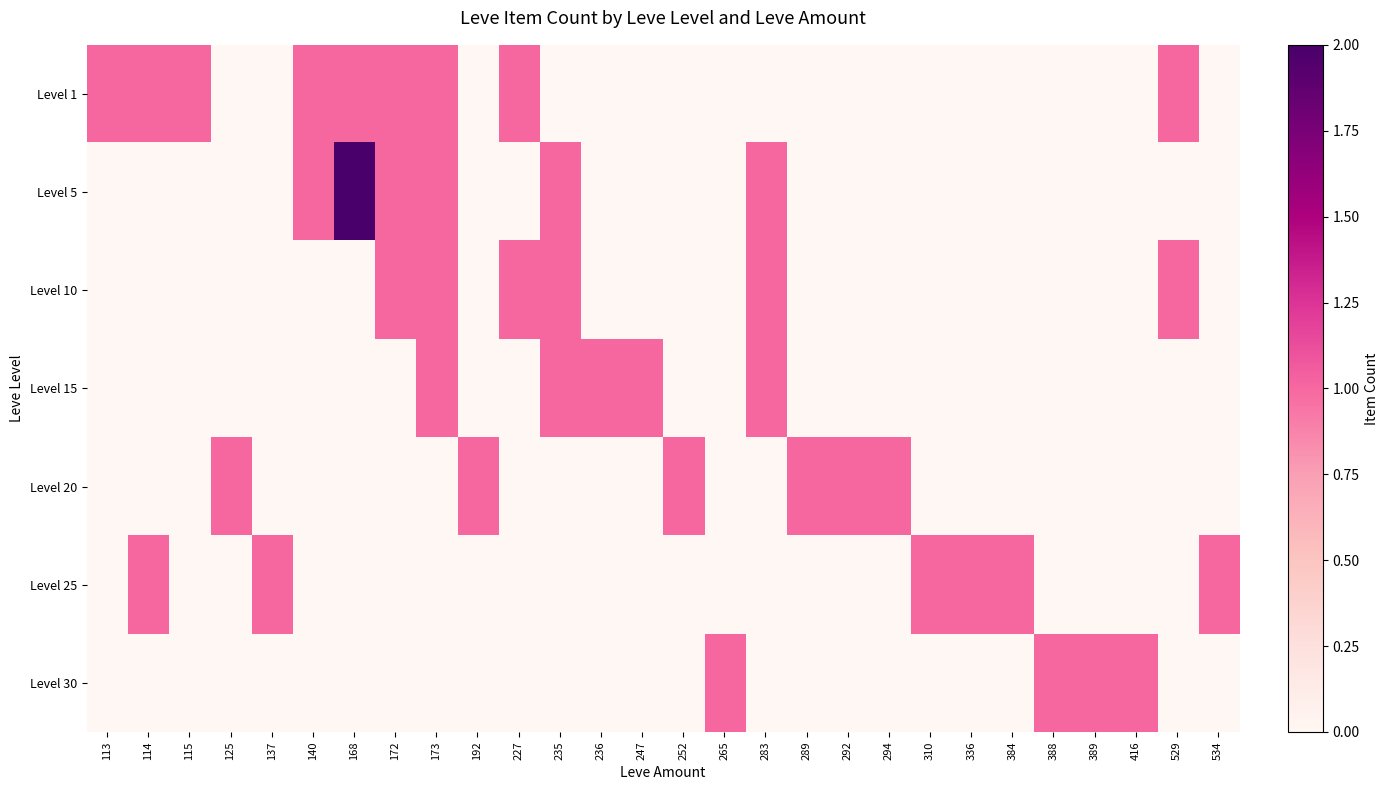

Reading left to right, extract all data points from this chart.

Level 1: 113=1	114=1	115=1	125=0	137=0	140=1	168=1	172=1	173=1	192=0	227=1	235=0	236=0	247=0	252=0	265=0	283=0	289=0	292=0	294=0	310=0	336=0	384=0	388=0	389=0	416=0	529=1	534=0
Level 5: 113=0	114=0	115=0	125=0	137=0	140=1	168=2	172=1	173=1	192=0	227=0	235=1	236=0	247=0	252=0	265=0	283=1	289=0	292=0	294=0	310=0	336=0	384=0	388=0	389=0	416=0	529=0	534=0
Level 10: 113=0	114=0	115=0	125=0	137=0	140=0	168=0	172=1	173=1	192=0	227=1	235=1	236=0	247=0	252=0	265=0	283=1	289=0	292=0	294=0	310=0	336=0	384=0	388=0	389=0	416=0	529=1	534=0
Level 15: 113=0	114=0	115=0	125=0	137=0	140=0	168=0	172=0	173=1	192=0	227=0	235=1	236=1	247=1	252=0	265=0	283=1	289=0	292=0	294=0	310=0	336=0	384=0	388=0	389=0	416=0	529=0	534=0
Level 20: 113=0	114=0	115=0	125=1	137=0	140=0	168=0	172=0	173=0	192=1	227=0	235=0	236=0	247=0	252=1	265=0	283=0	289=1	292=1	294=1	310=0	336=0	384=0	388=0	389=0	416=0	529=0	534=0
Level 25: 113=0	114=1	115=0	125=0	137=1	140=0	168=0	172=0	173=0	192=0	227=0	235=0	236=0	247=0	252=0	265=0	283=0	289=0	292=0	294=0	310=1	336=1	384=1	388=0	389=0	416=0	529=0	534=1
Level 30: 113=0	114=0	115=0	125=0	137=0	140=0	168=0	172=0	173=0	192=0	227=0	235=0	236=0	247=0	252=0	265=1	283=0	289=0	292=0	294=0	310=0	336=0	384=0	388=1	389=1	416=1	529=0	534=0